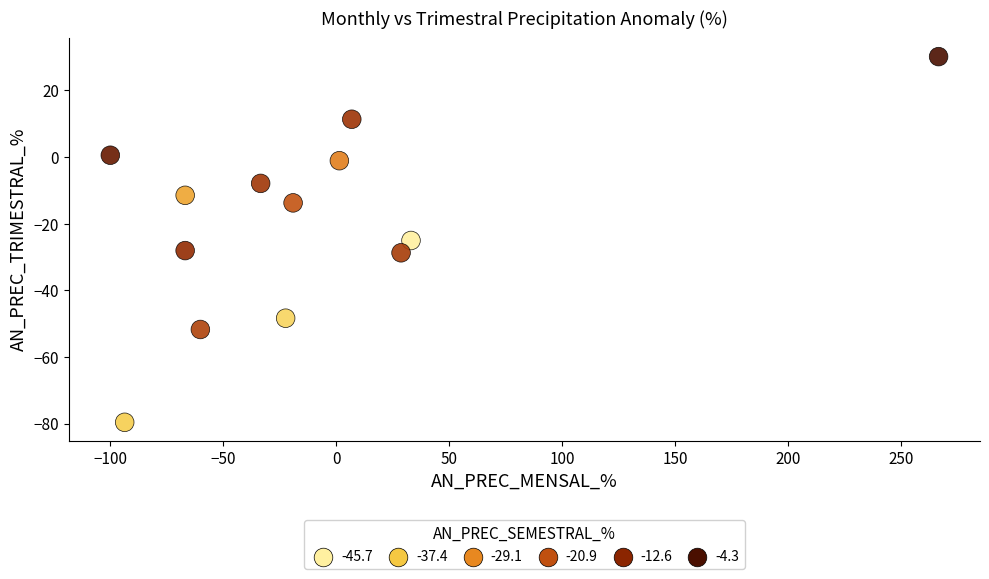

What is the range of X values (max minus min)?

366.6